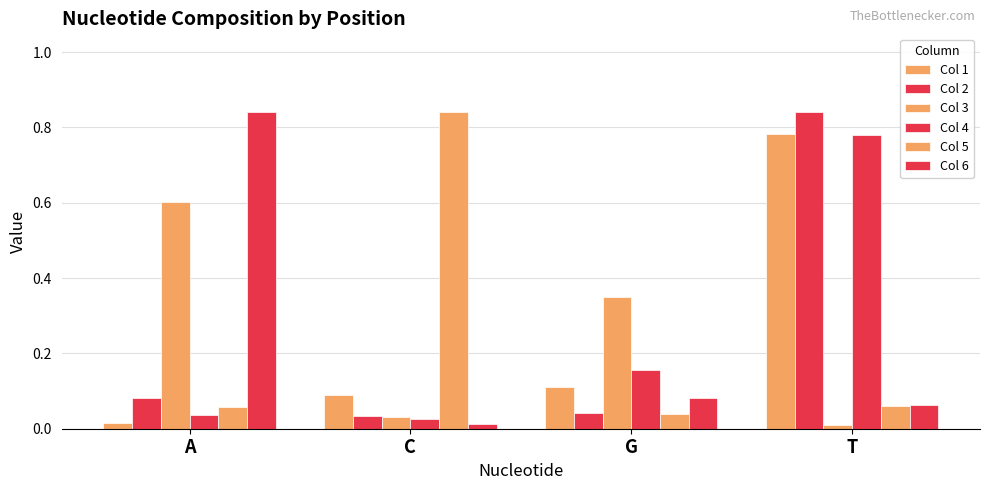

At G, list the series in order from largest to smallest.

Col 3, Col 4, Col 1, Col 6, Col 2, Col 5